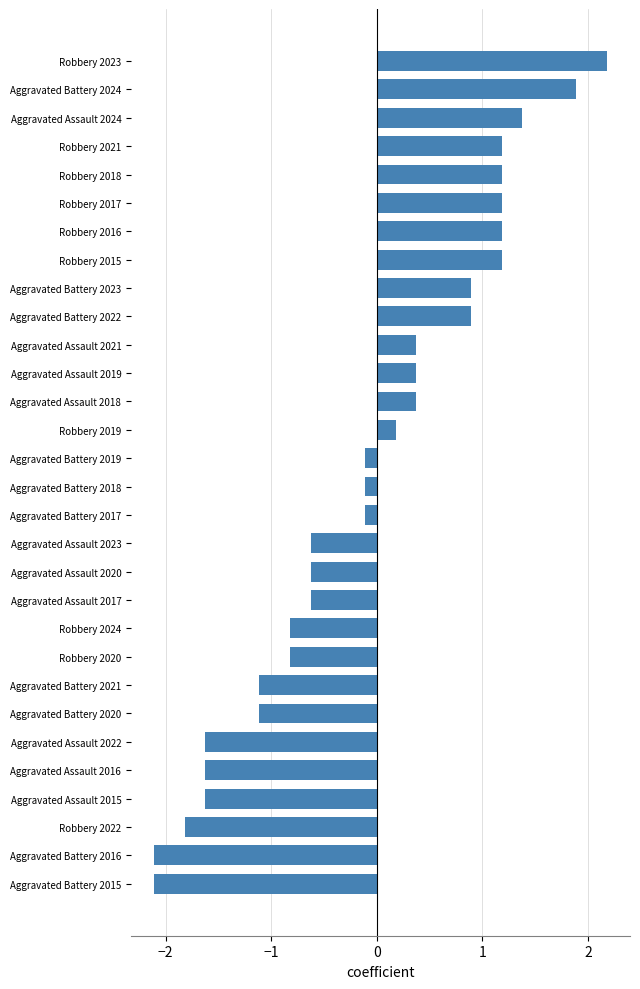

What is the difference between the values at Robbery 2018 and Aggravated Battery 2023?

0.3